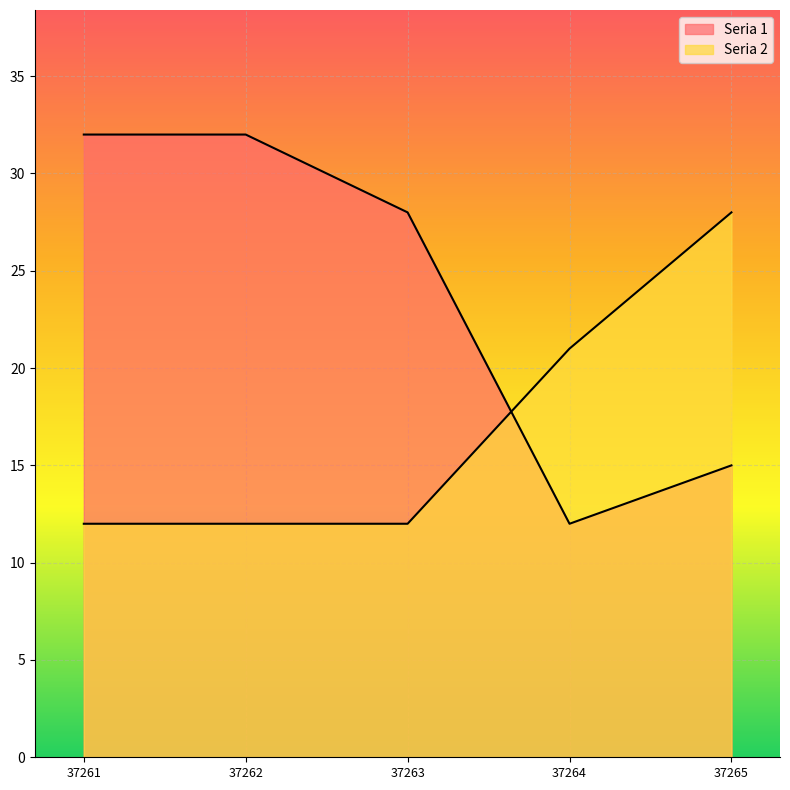

Is it true that Seria 2 equals 8 at 37262?

False